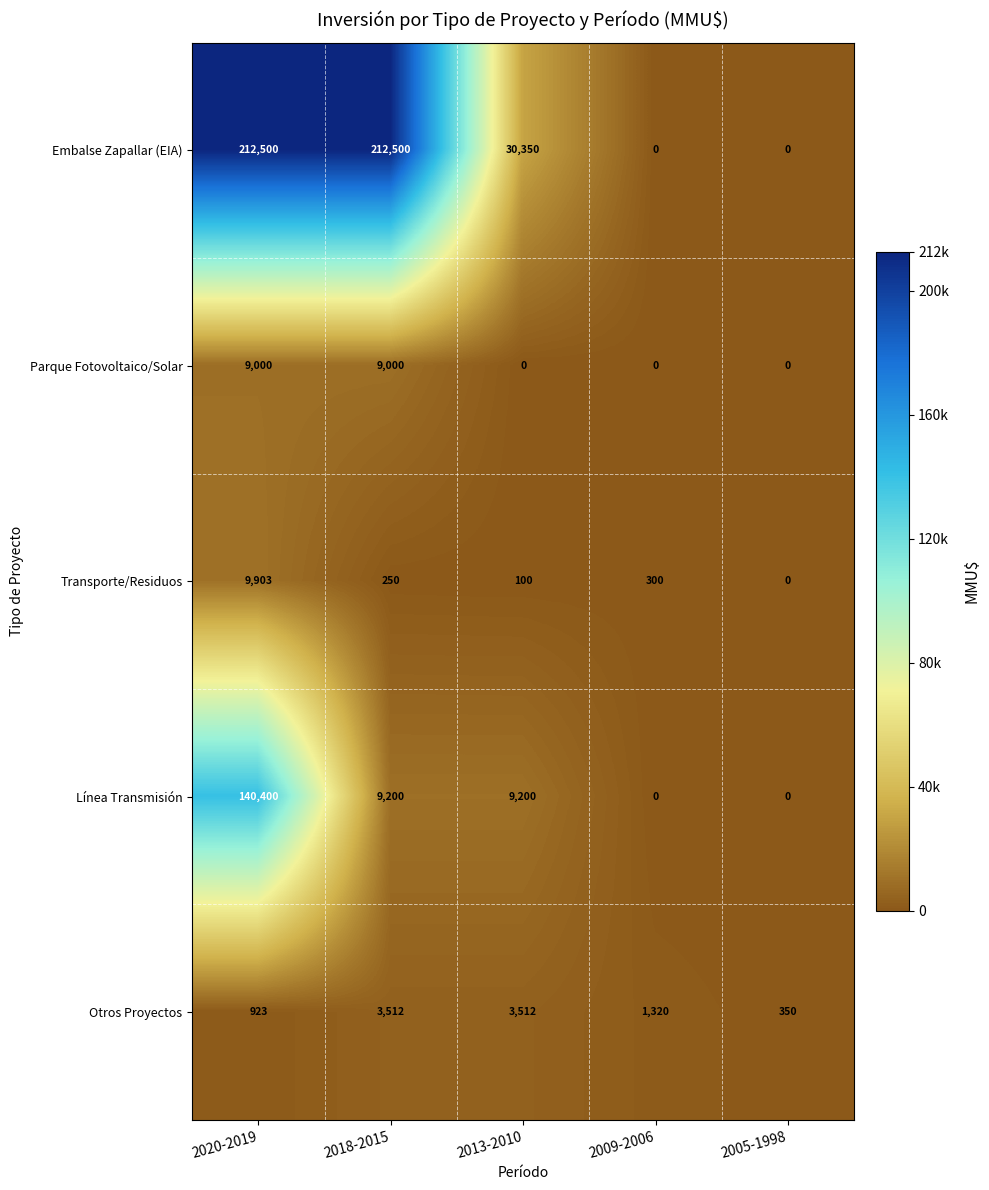

List the labels in order of Transporte/Residuos value, largest first.

2020-2019, 2009-2006, 2018-2015, 2013-2010, 2005-1998